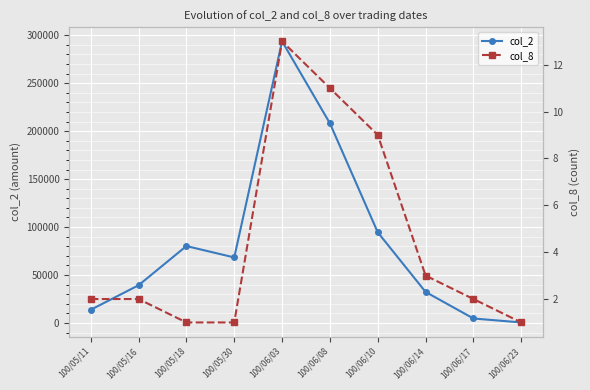

At which category does the chart reach its minimum across all series?

100/05/18